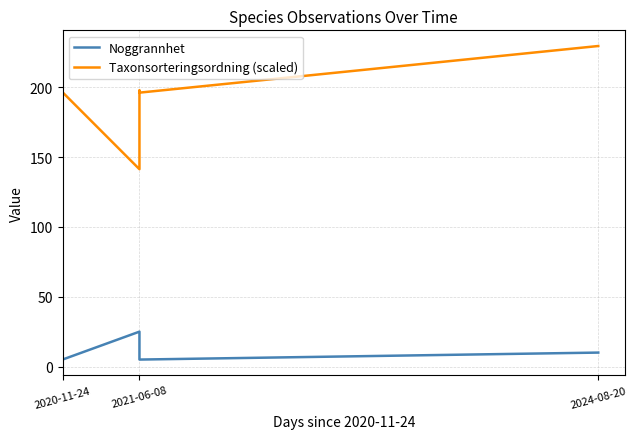

The Noggrannhet series shows 3.4 at 2020-11-24. True or false?

False